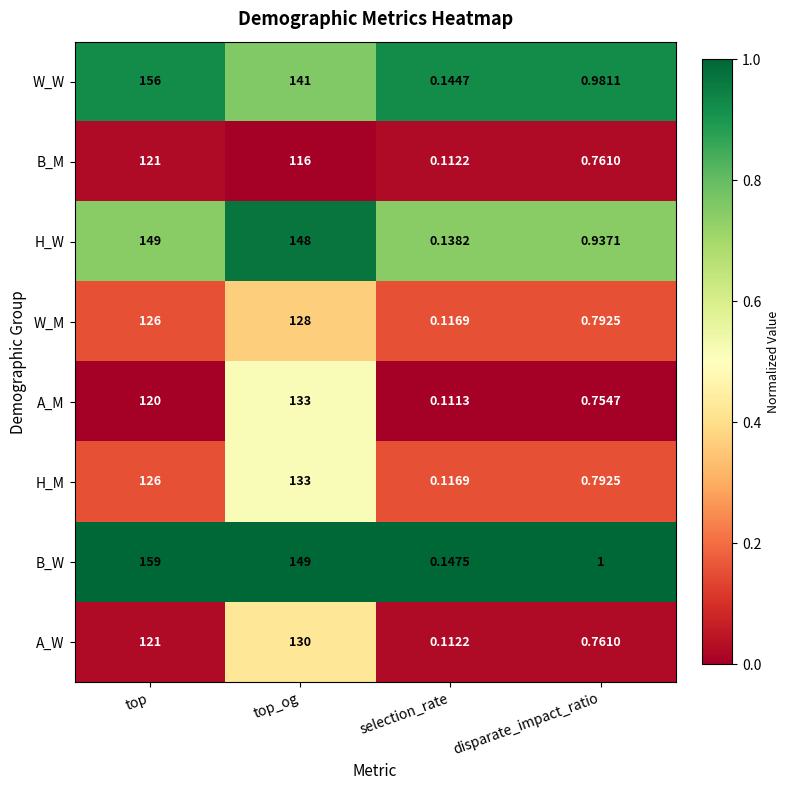

What is the total value across all series at disparate_impact_ratio?

6.8